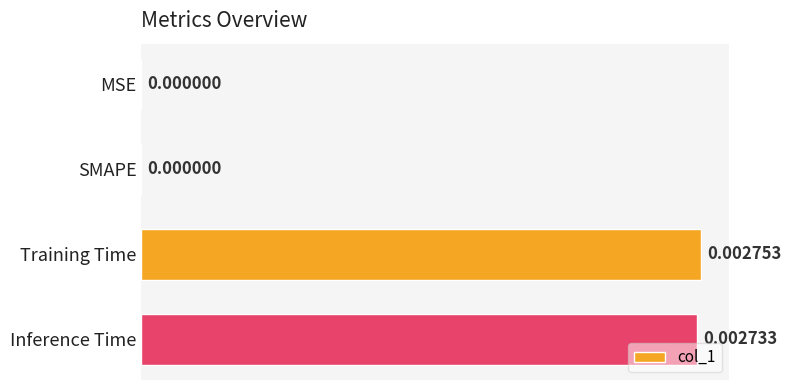

Which has a higher value, MSE or Training Time?

Training Time